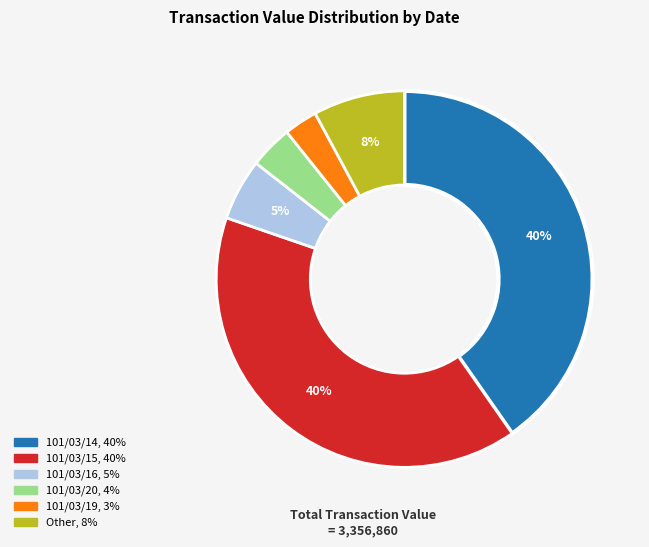

To the nearest percent, what is the average slice percentage?

17%